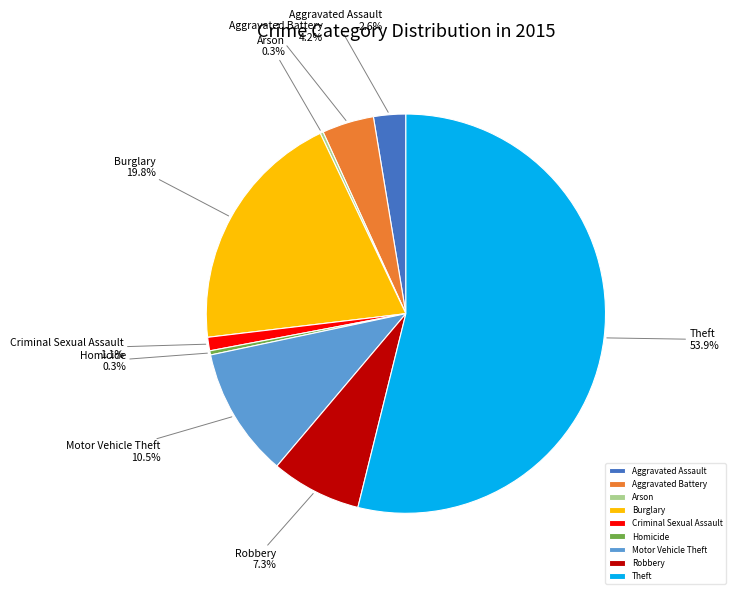

Approximately how many times larger is the value at Aggravated Assault compared to Robbery?

0.4